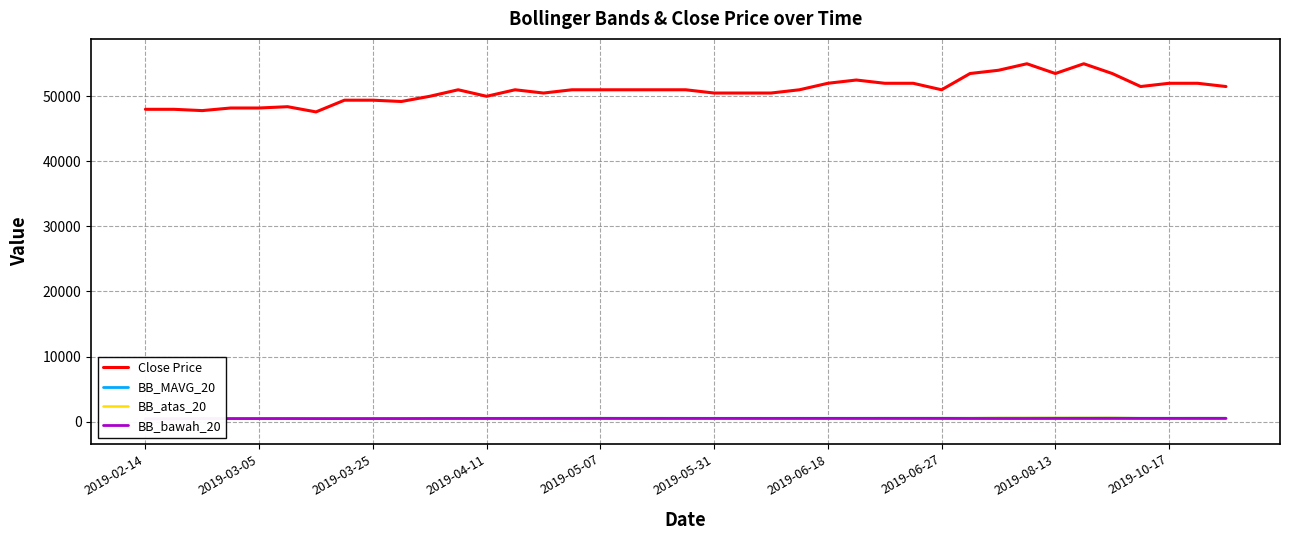

Which category has the lowest value across all series?

2019-02-14